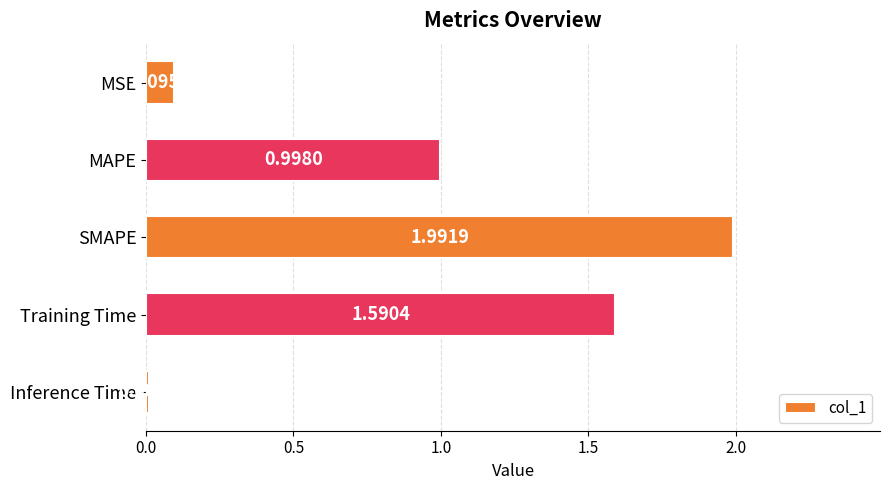

What is the sum of all values?

4.7